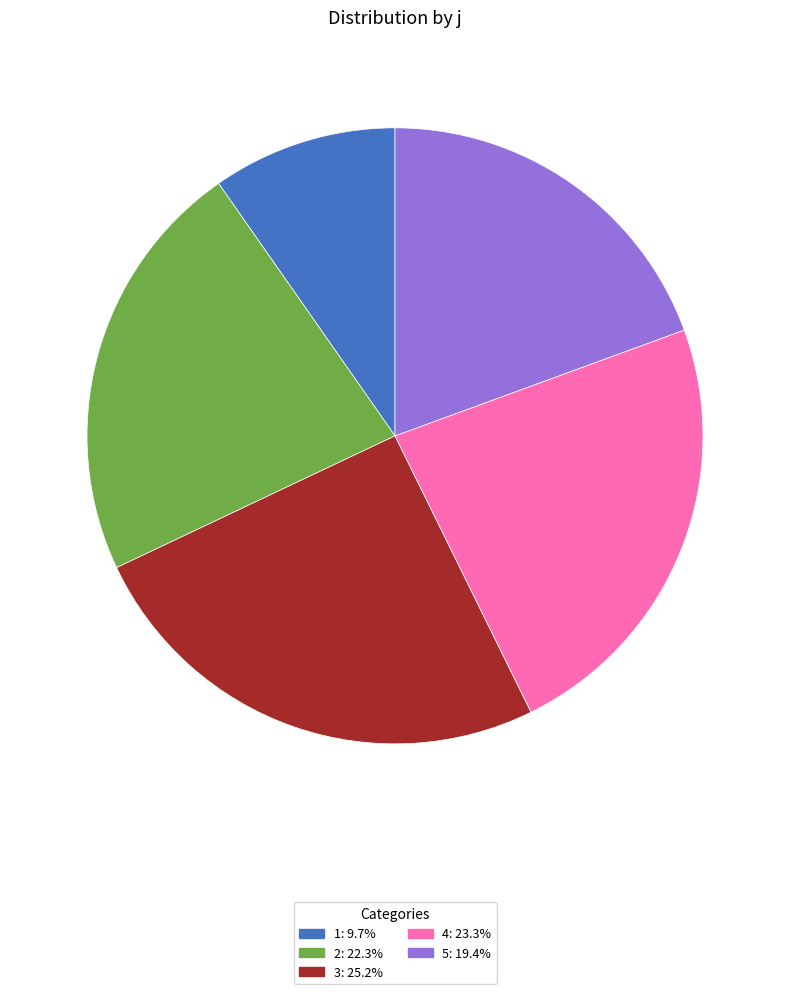

Combined, do 4 and 5 account for over 50%?

No